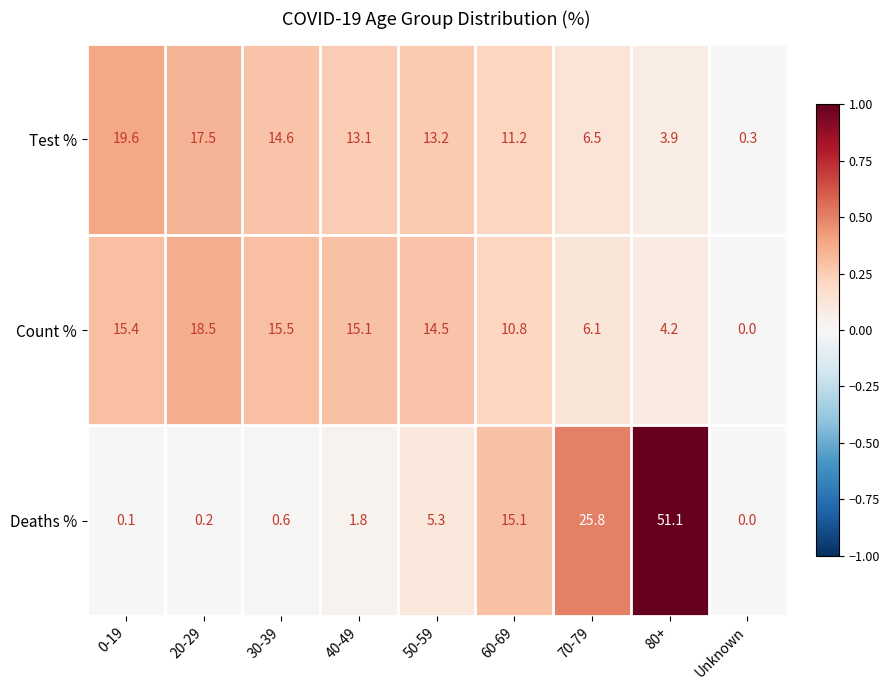

Between 20-29 and Unknown, which series saw the biggest shift?

Count %